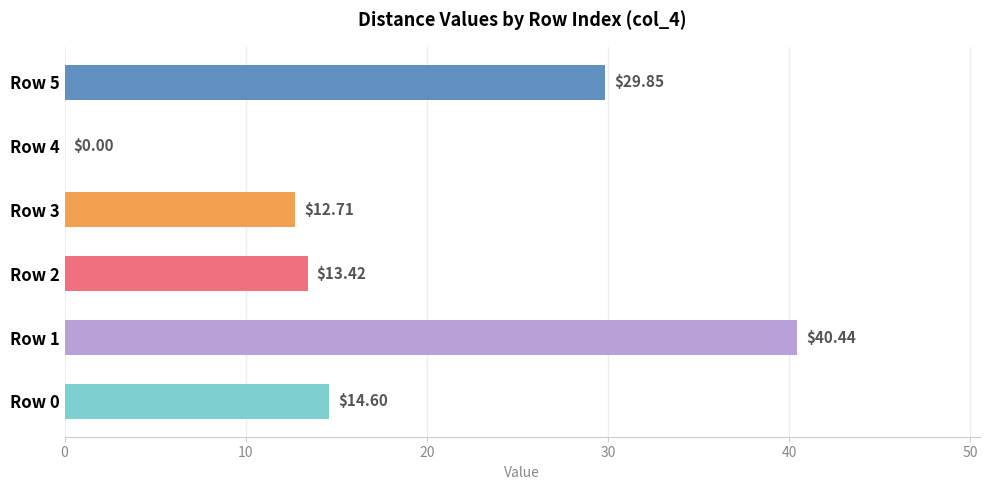

Between Row 5 and Row 4, which is larger?

Row 5